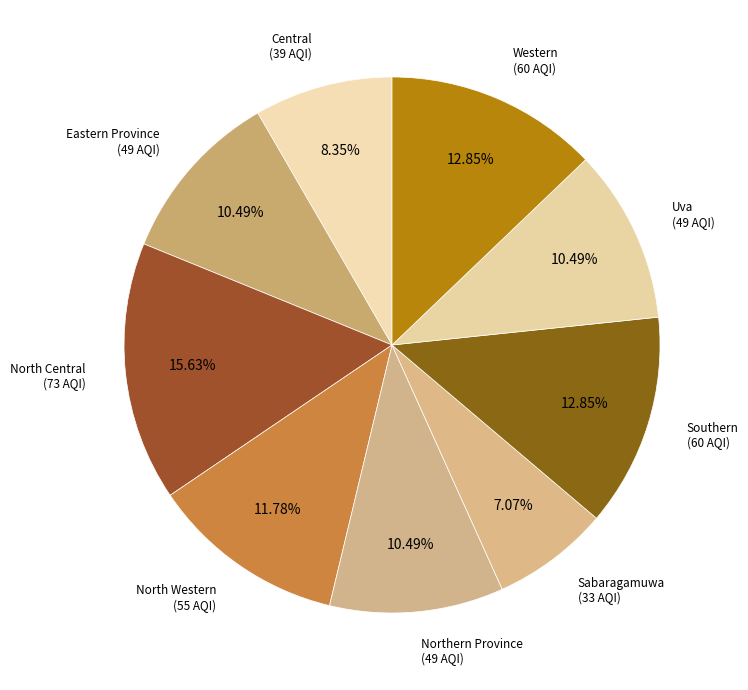

Count the number of slices in the pie.

9